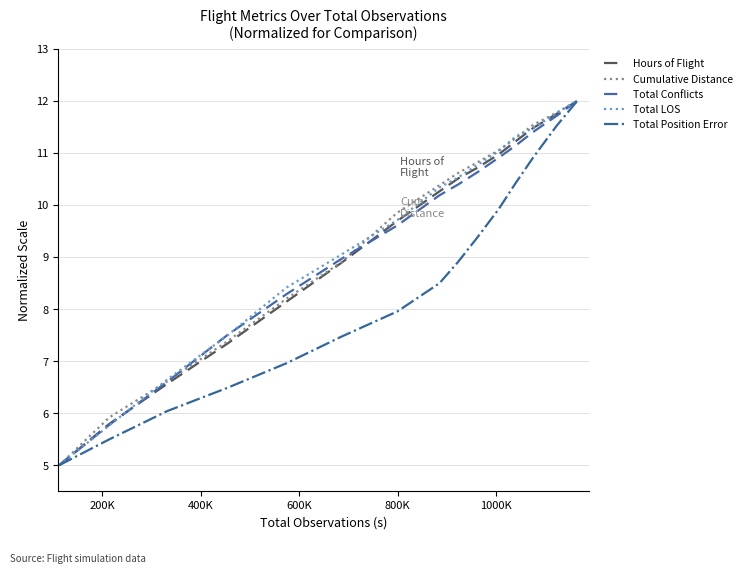

What is the lowest value of the Total LOS series?

5.0